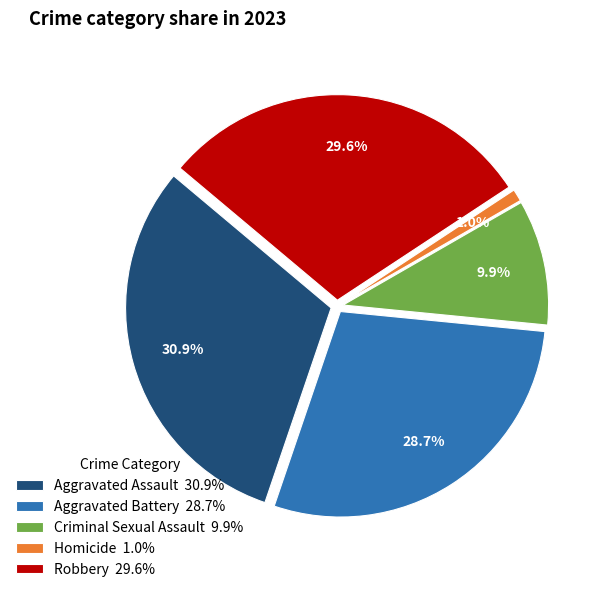

What portion of the pie excludes Robbery?

70.4%